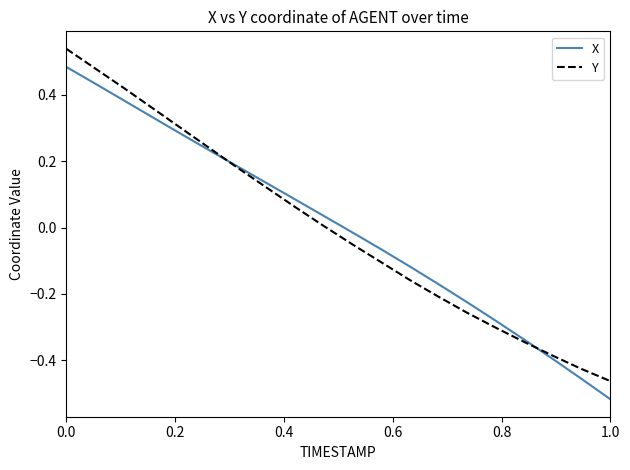

Does the chart display data point markers on the line(s)?

No